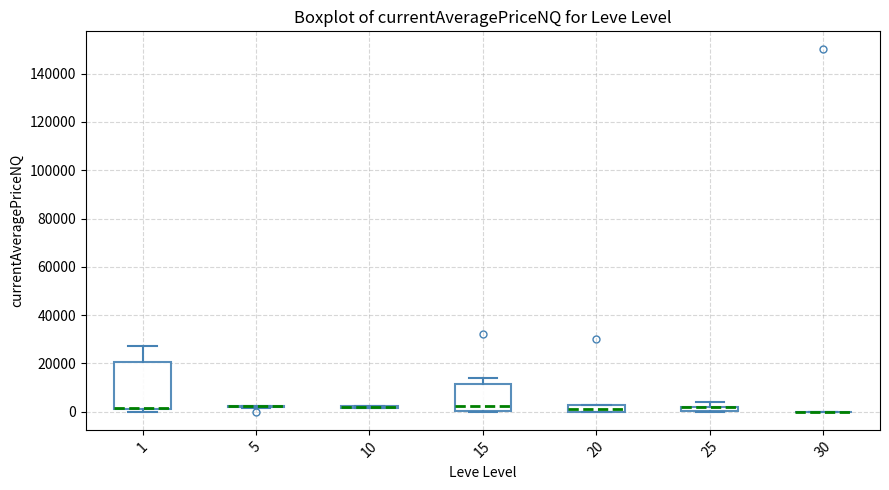

Comparing the boxes themselves (not the whiskers), which one is the tallest?

1